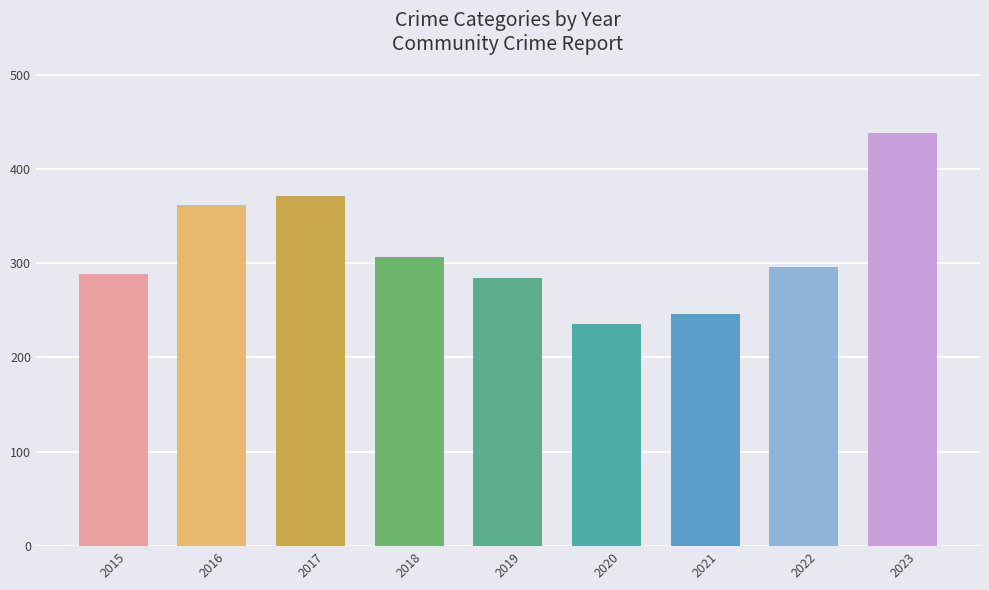

What is the value of the 5th bar from the left?

284